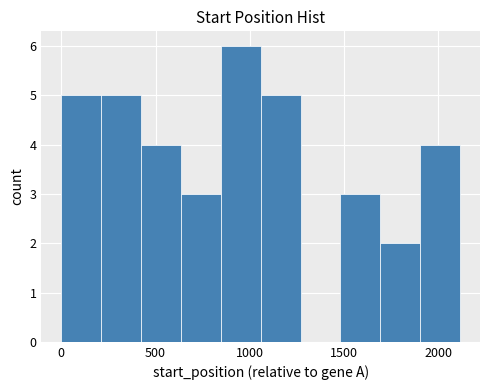

Reading left to right, transcribe this chart: for each bar, give the range it covers on the x-axis and its height. Neither the bar edges nor the heights are printed on the chart, so give them approximately, as read against the axes.

0 to 200: 5
200 to 400: 5
400 to 650: 4
650 to 850: 3
850 to 1050: 6
1050 to 1250: 5
1250 to 1500: 0
1500 to 1700: 3
1700 to 1900: 2
1900 to 2100: 4